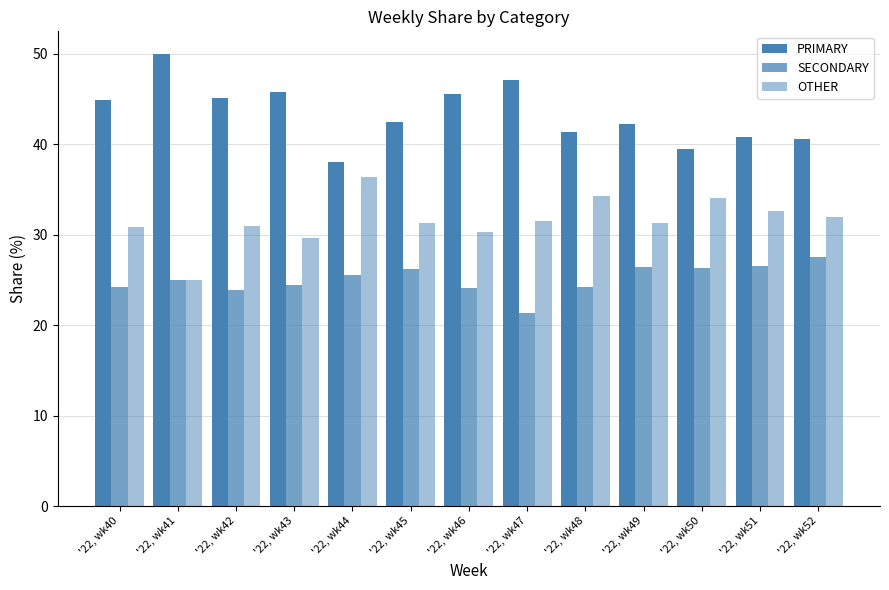

What is the value of the PRIMARY bar at the 8th from the left?

47.1